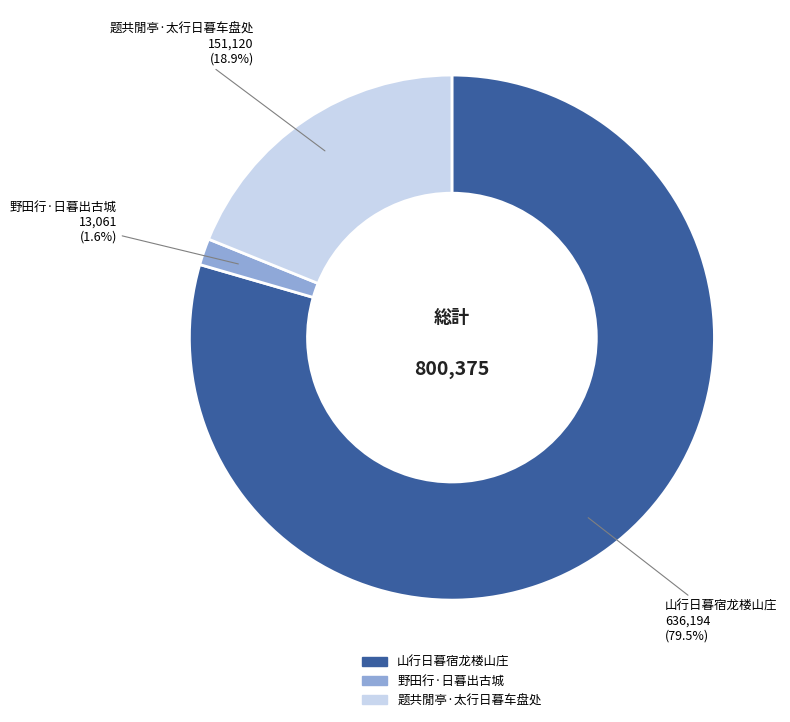

Do 山行日暮宿龙楼山庄 and 野田行·日暮出古城 together represent more than half of the pie?

Yes